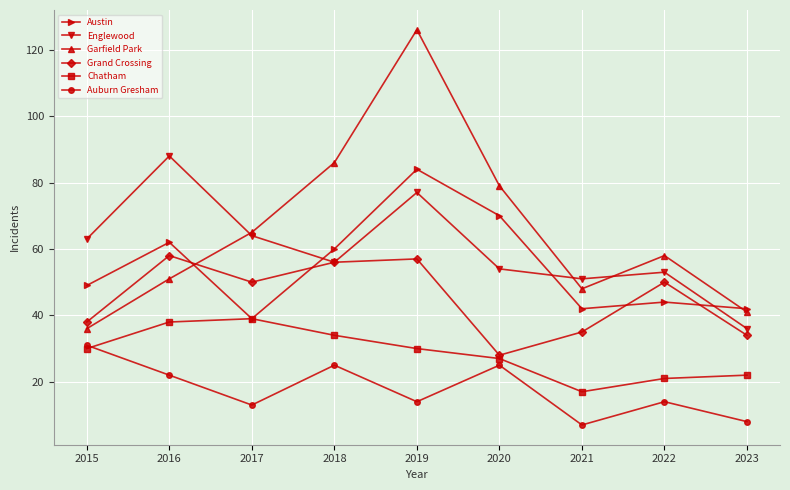

True or false: Garfield Park and Chatham cross at least once.

False